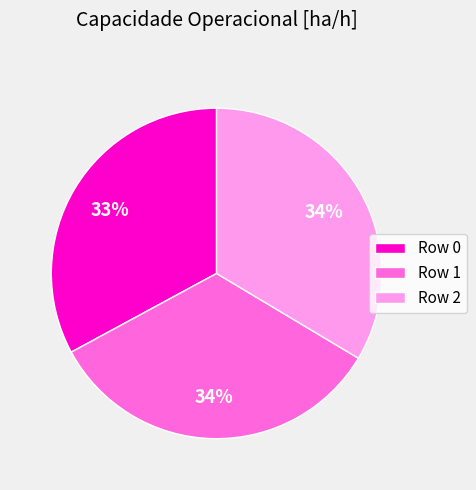

Count the number of slices in the pie.

3